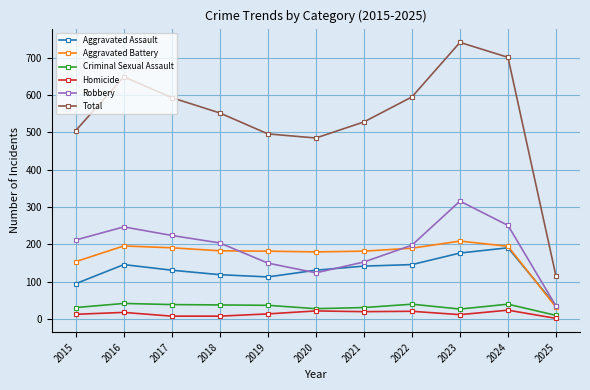

What is the average value of the Criminal Sexual Assault series?

33